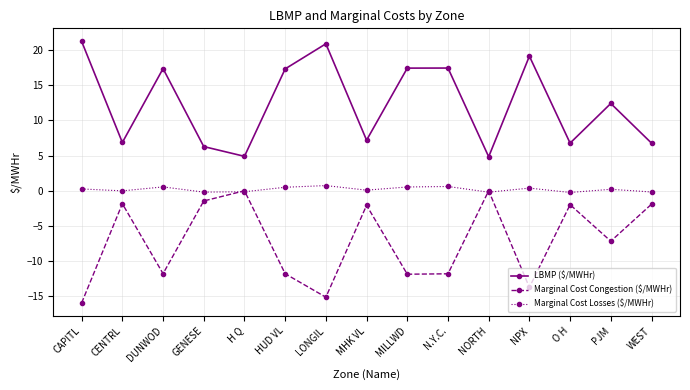

Rank the series at O H from lowest to highest value.

Marginal Cost Congestion ($/MWHr), Marginal Cost Losses ($/MWHr), LBMP ($/MWHr)